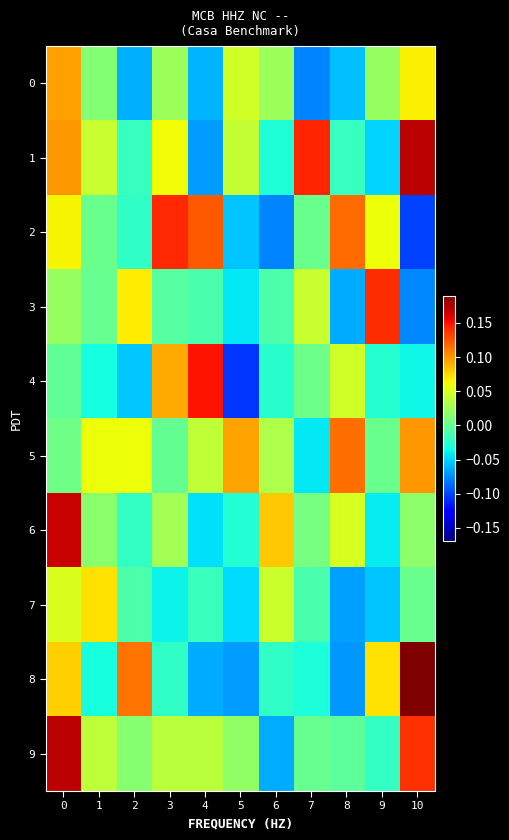

What is the minimum value shown in the chart?

-0.1